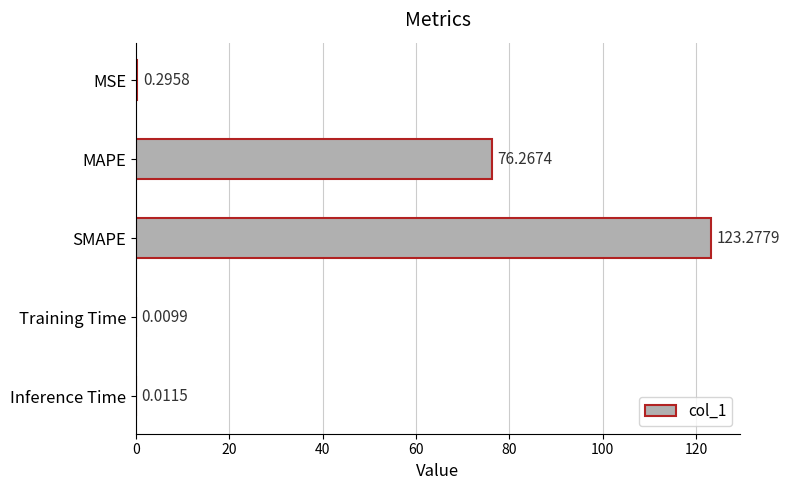

What is the change in value from MSE to SMAPE?

+123.0